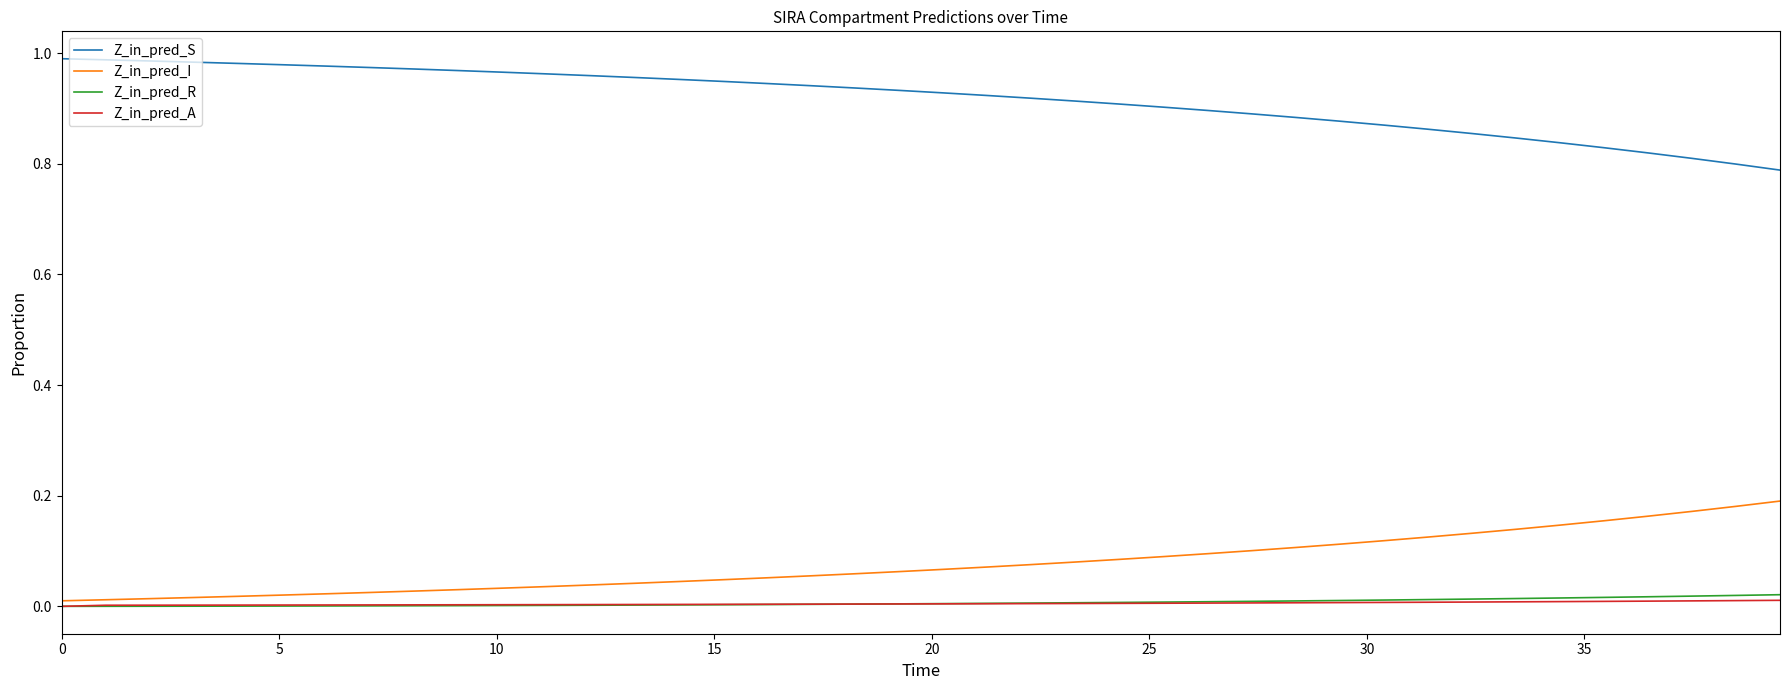

What is the sum of all Z_in_pred_S values?

36.7